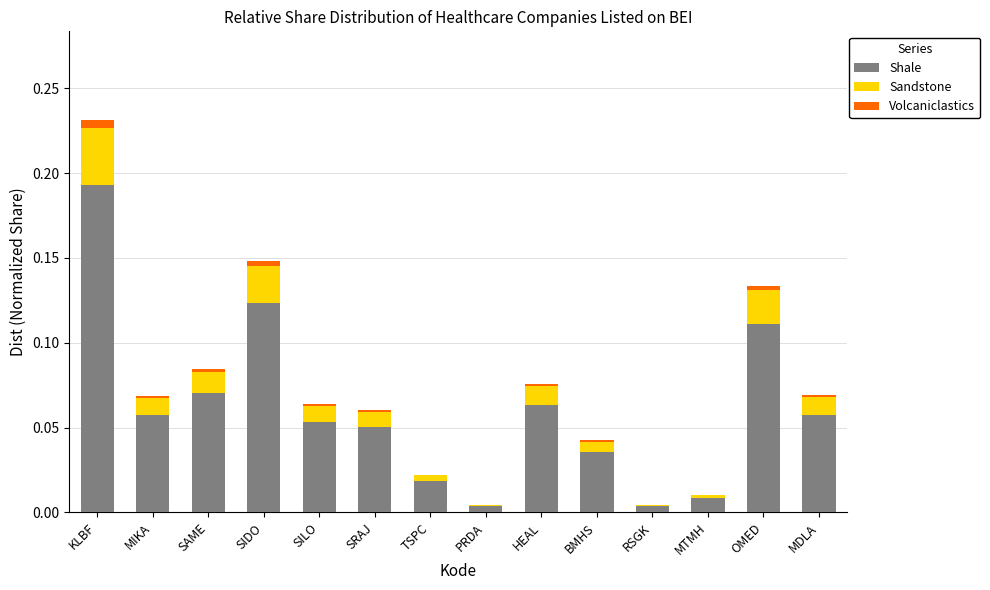

At which category is the sum across all series the highest?

KLBF